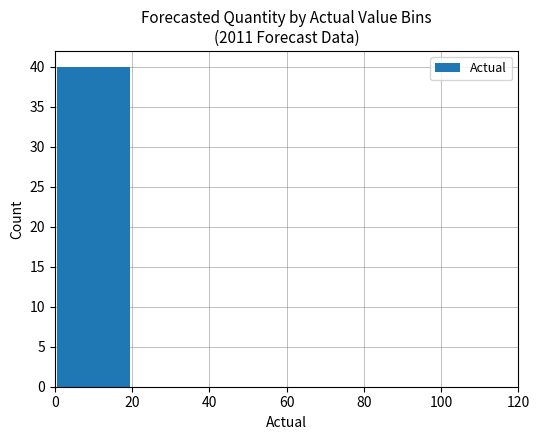

What is the greatest value displayed?

40